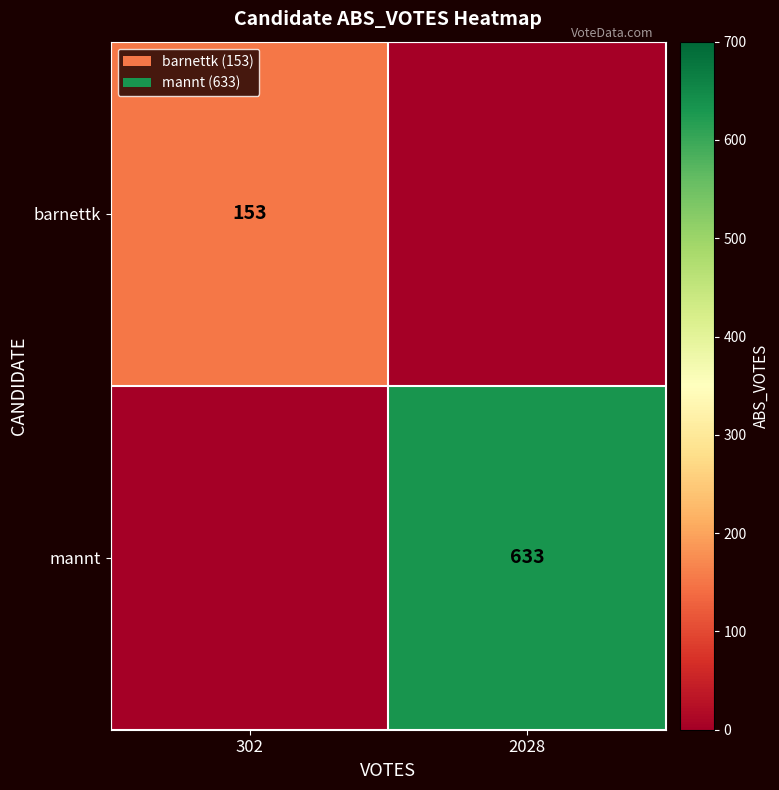

Is it true that barnettk equals 153 at 302?

True